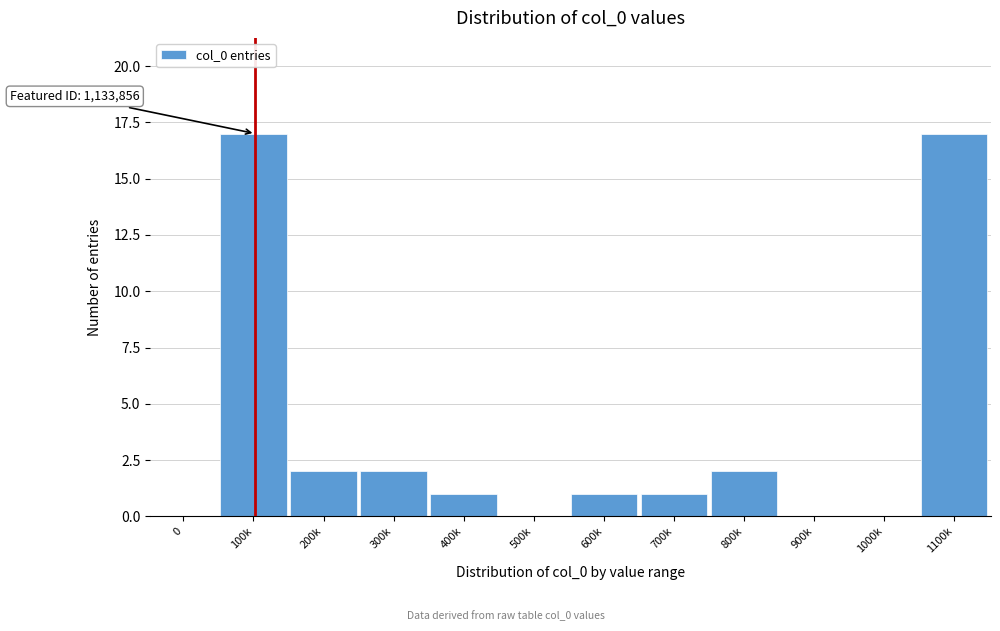

Reading left to right, what are all the values shown in this chart?

0=0	100k=17	200k=2	300k=2	400k=1	500k=0	600k=1	700k=1	800k=2	900k=0	1000k=0	1100k=17